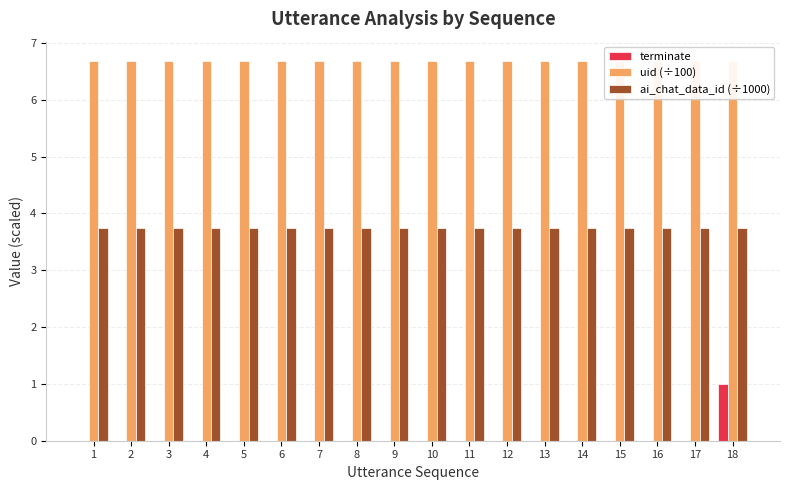

Between 2 and 3, which series saw the biggest shift?

terminate